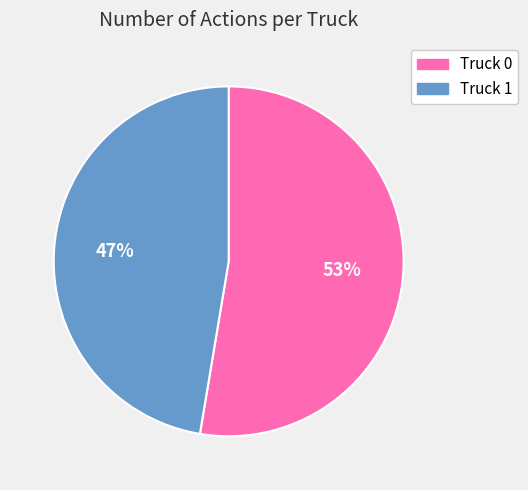

To the nearest percent, what portion does Truck 0 represent?

53%